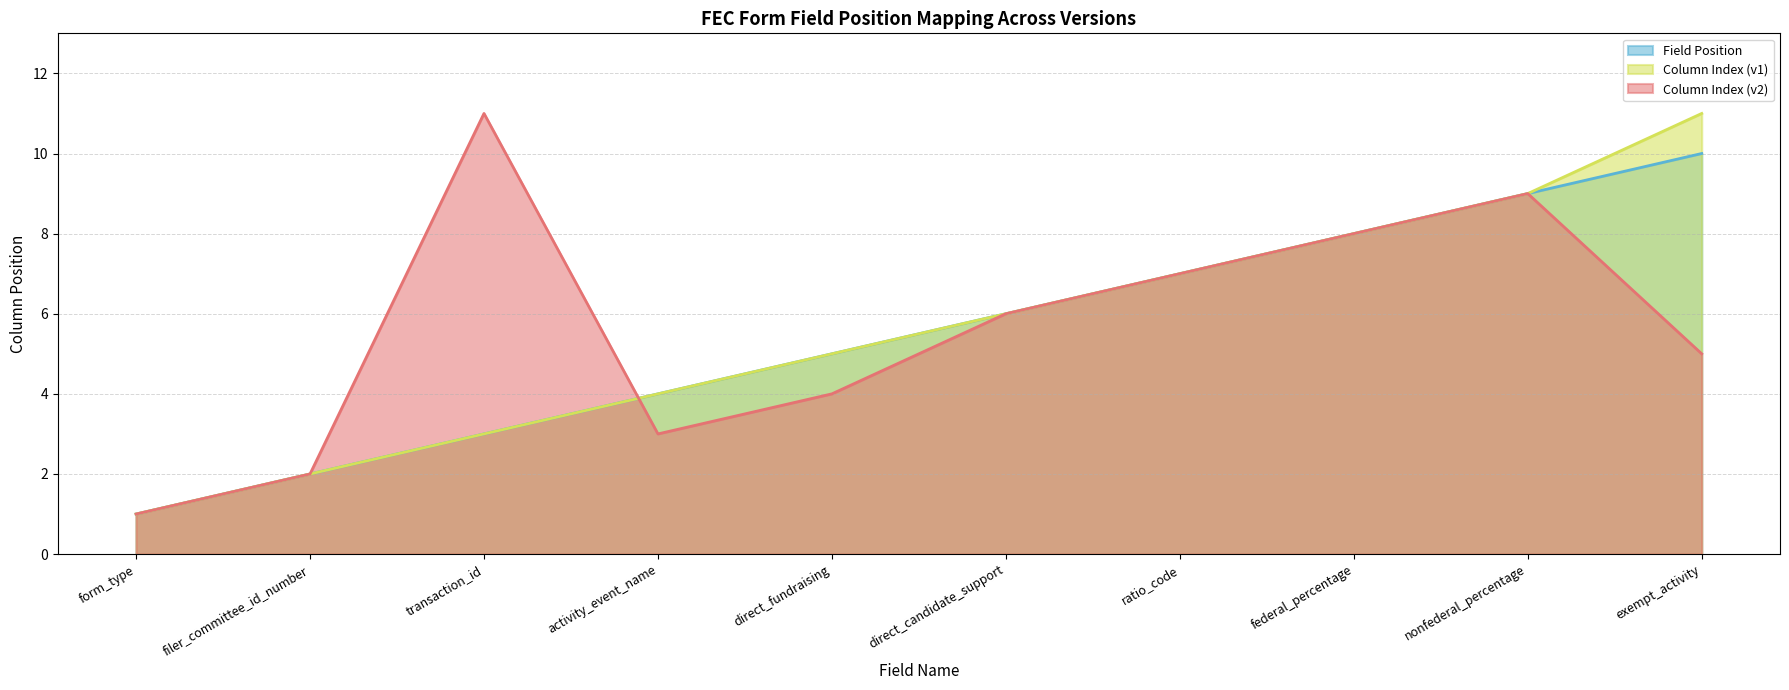

Is it true that Field Position equals 9 at nonfederal_percentage?

True